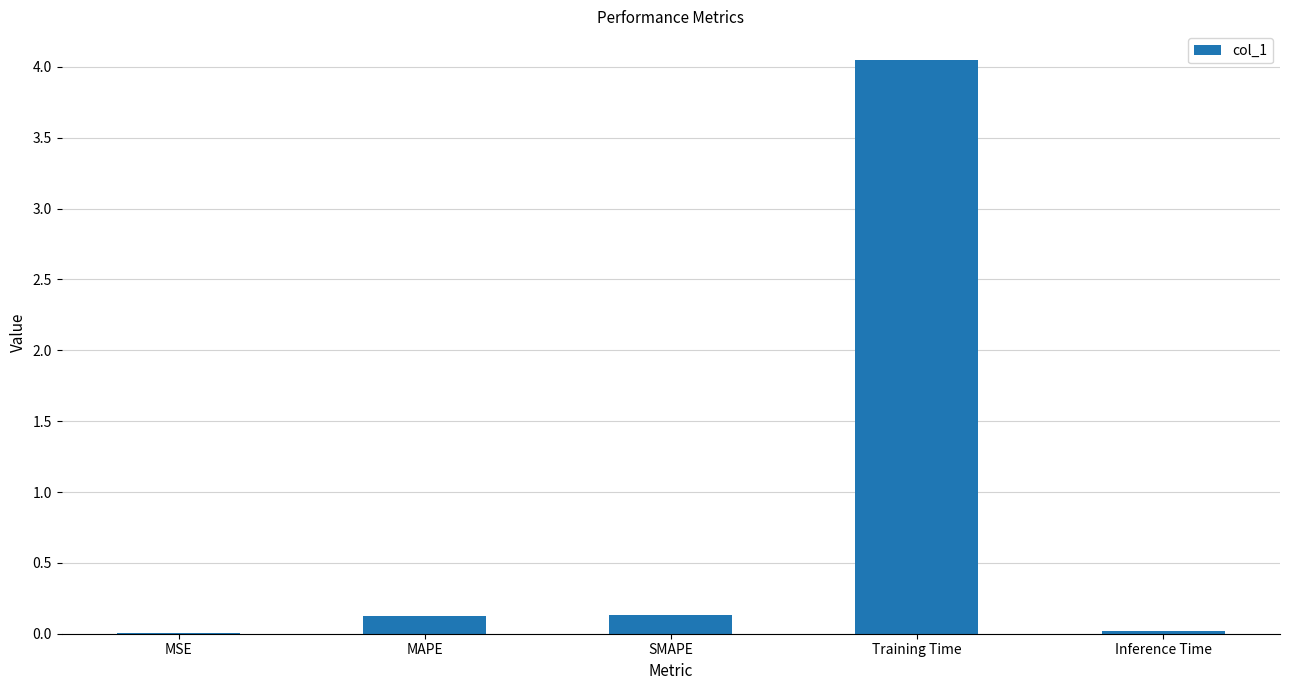

Which label corresponds to the largest value in the chart?

Training Time